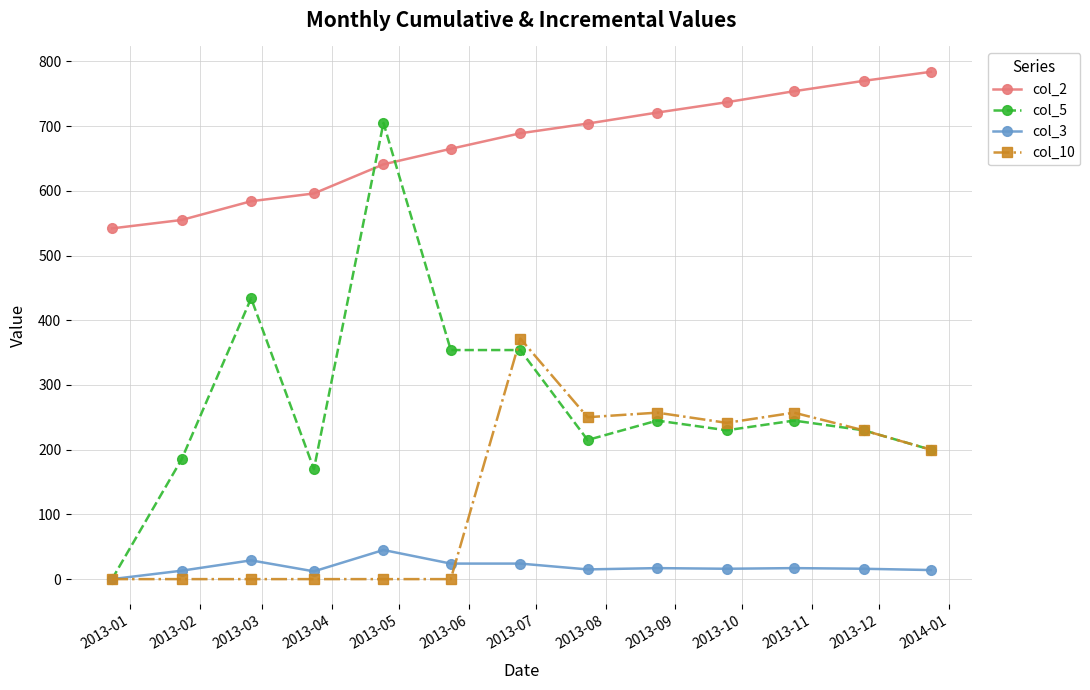

What is the maximum value for col_3?

45.0